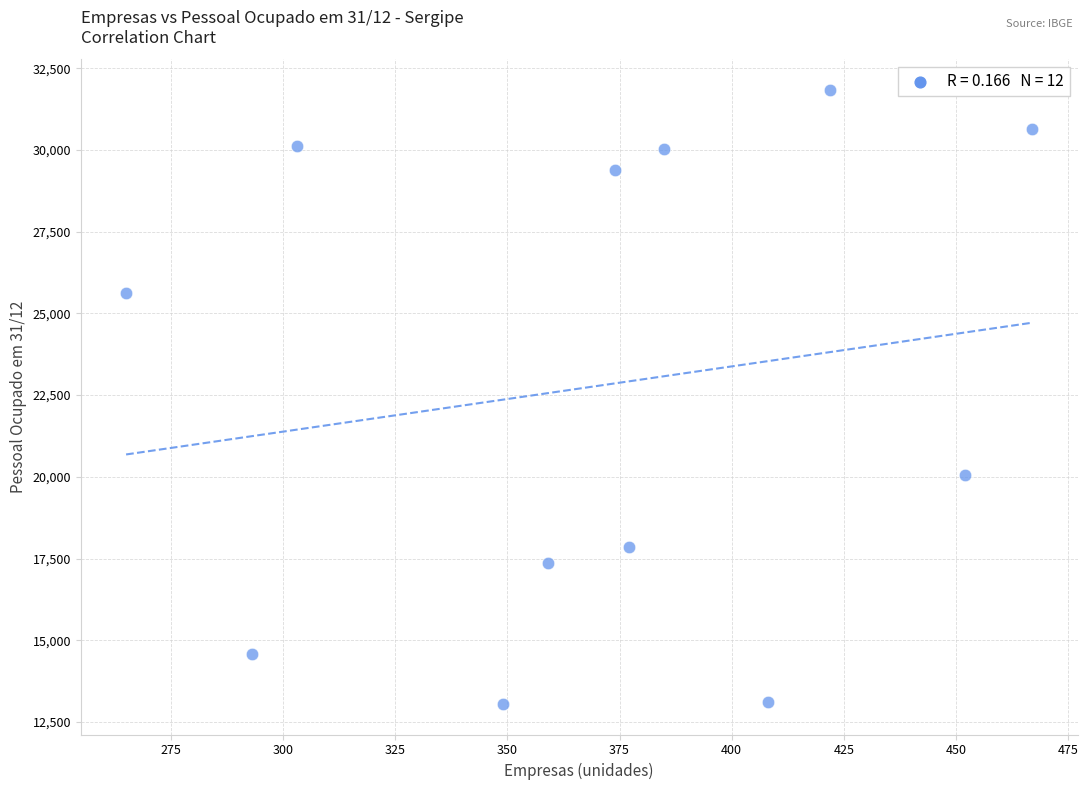

What is the average Y value?

22802